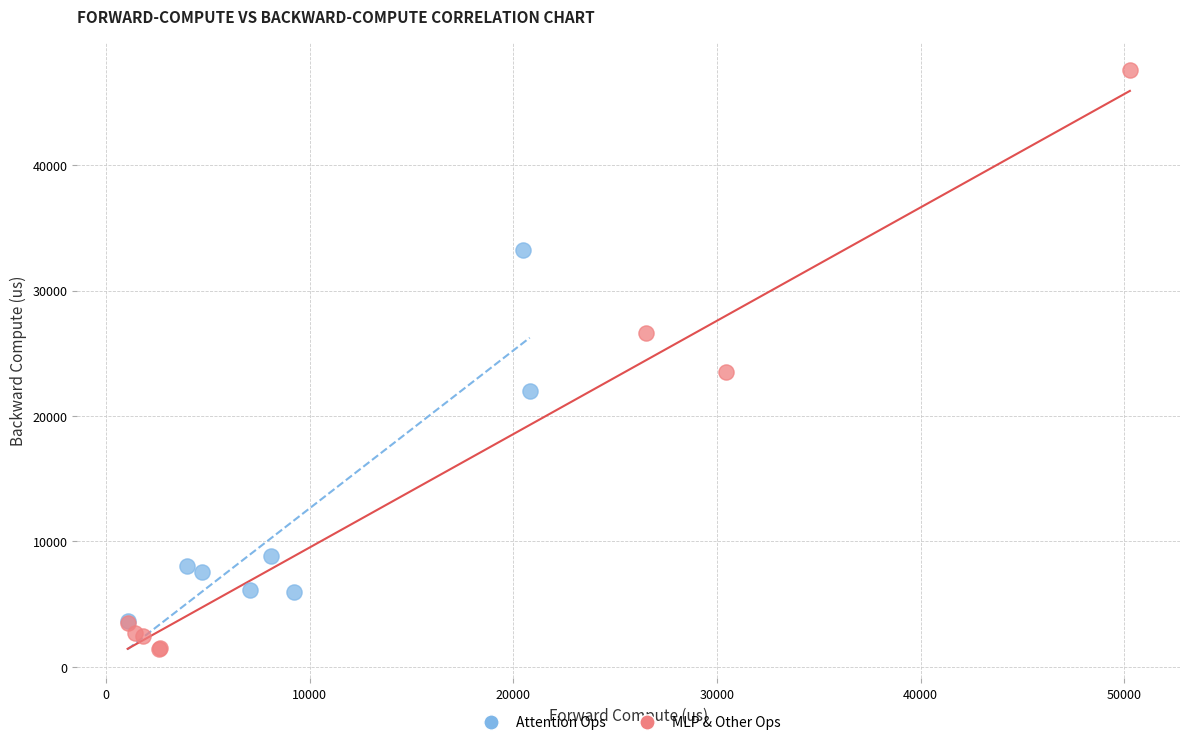

Which series has the largest Y range (max minus min)?

MLP & Other Ops